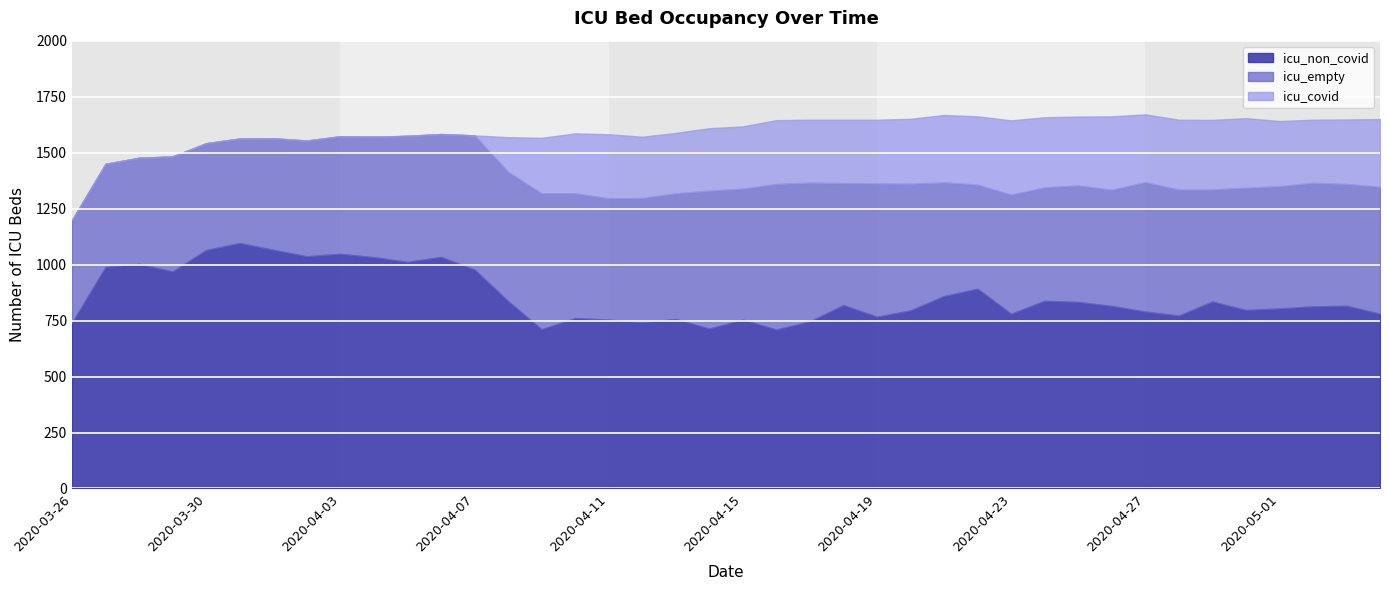

True or false: icu_covid and icu_non_covid intersect in this chart.

False